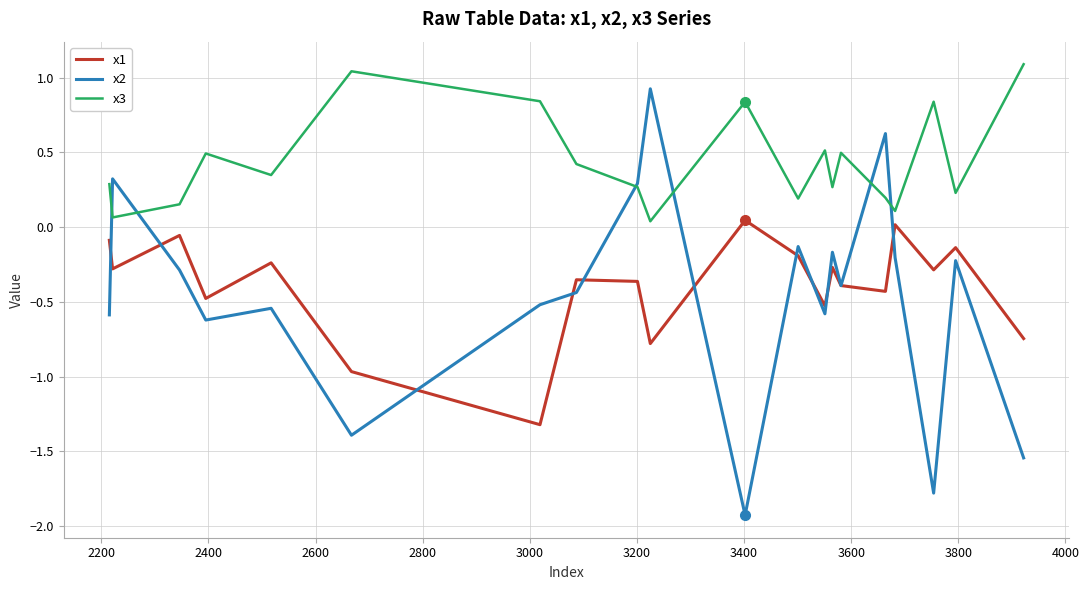

List the series in order of their peak value, lowest first.

x1, x2, x3